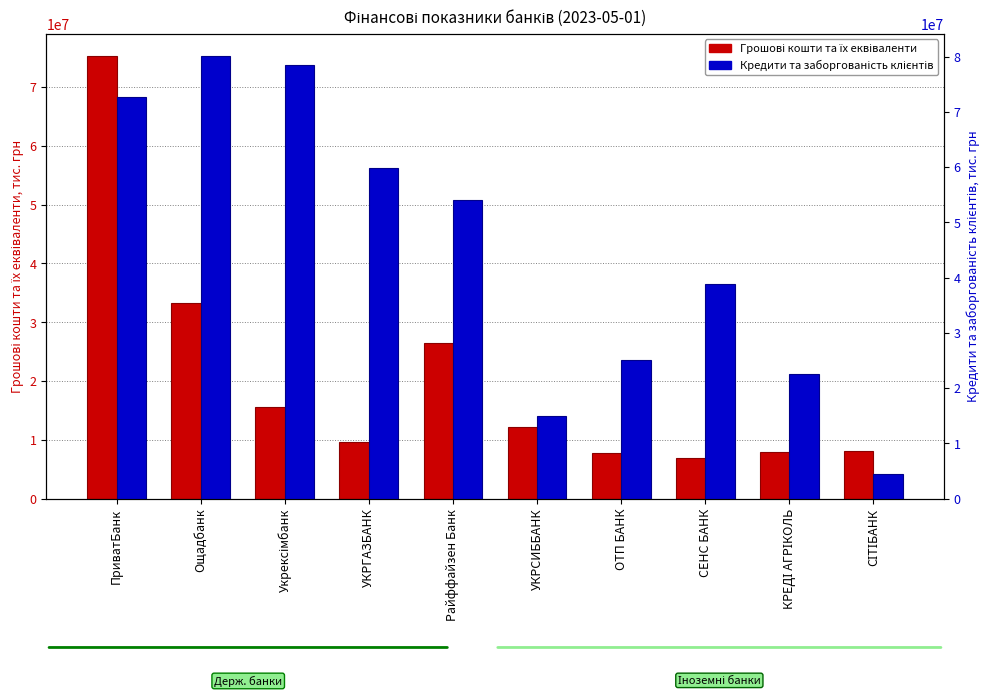

True or false: Грошові кошти та їх еквіваленти has a value of 16810992.7 at УКРСИББАНК.

False